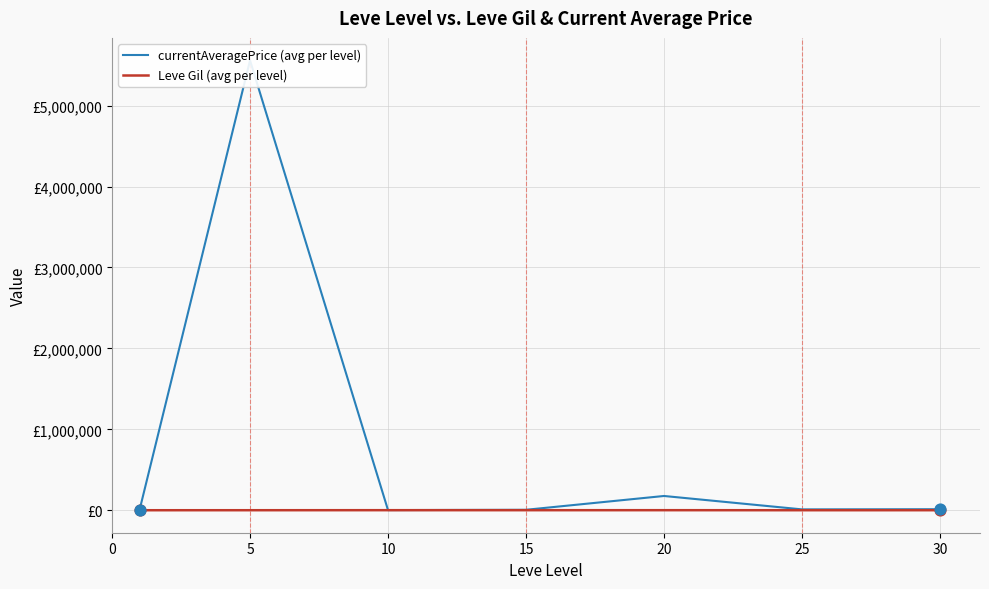

Is the value of currentAveragePrice (avg per level) at 15 greater than the value of Leve Gil (avg per level) at 20?

Yes